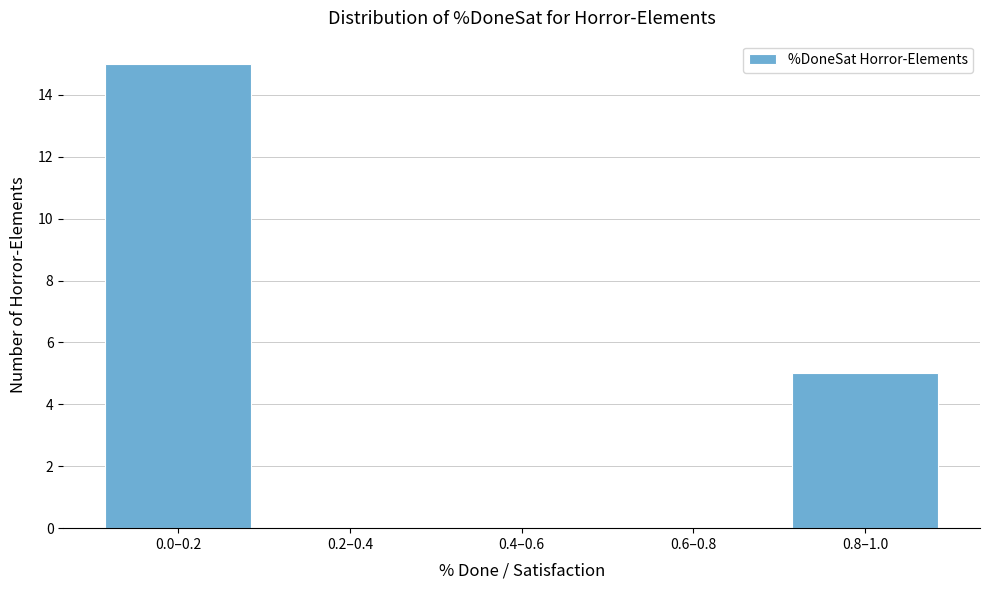

Reading left to right, transcribe all the data shown in this chart.

0.0–0.2=15	0.2–0.4=0	0.4–0.6=0	0.6–0.8=0	0.8–1.0=5